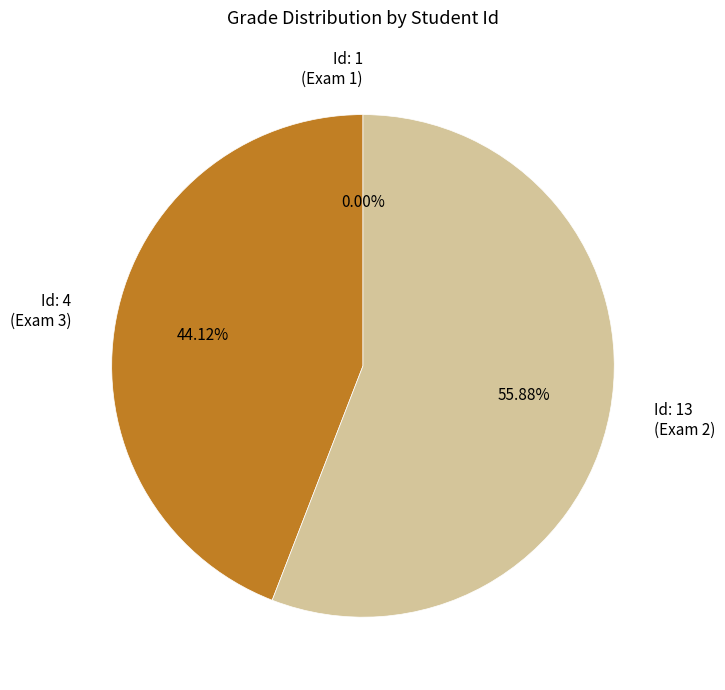

How many slices are in this pie chart?

3